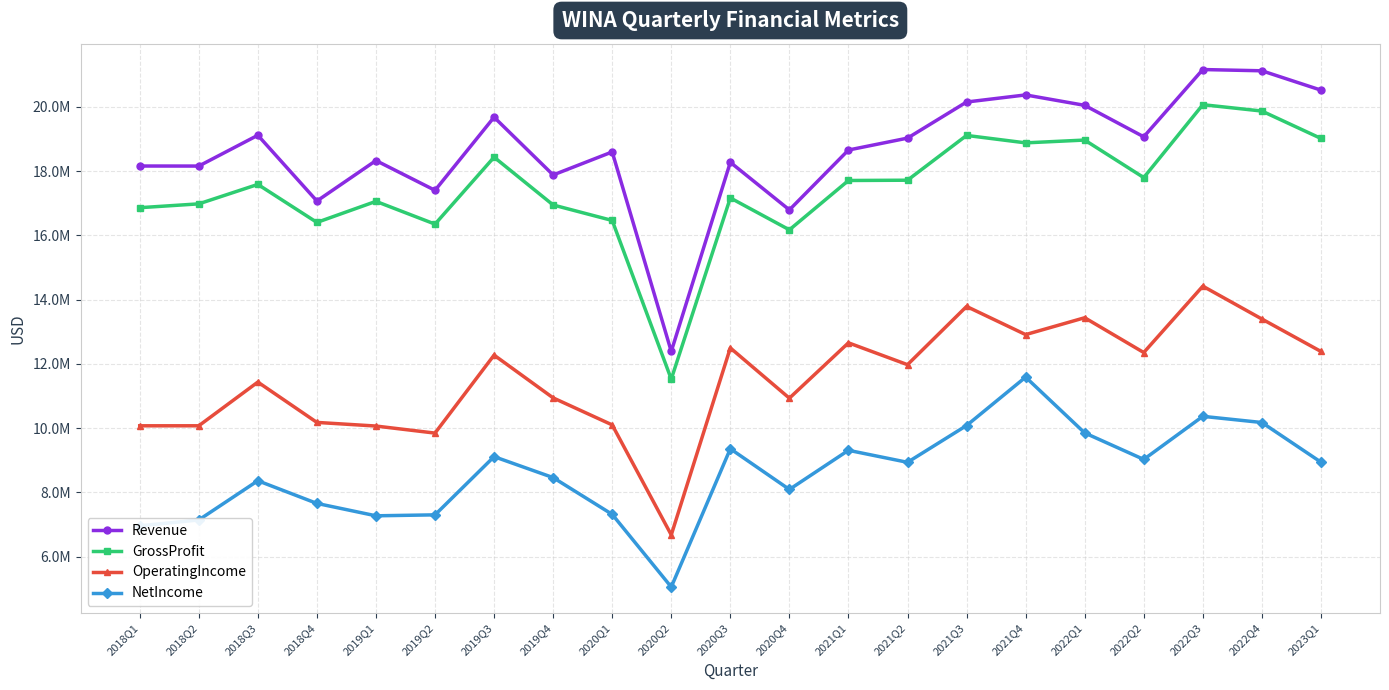

Rank the series by their maximum value, from lowest to highest.

NetIncome, OperatingIncome, GrossProfit, Revenue